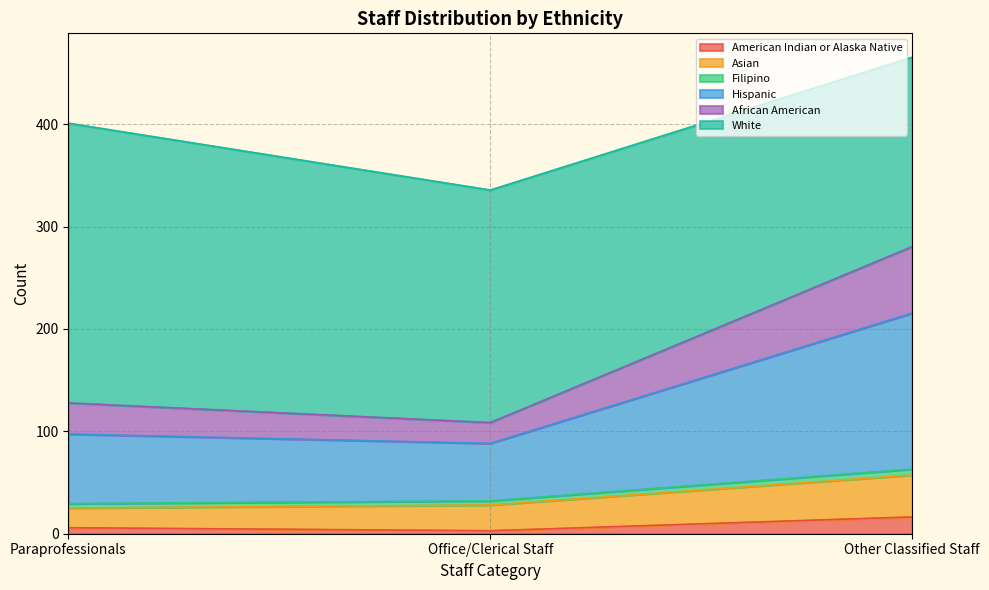

At how many categories does at least one series exceed 86?

3